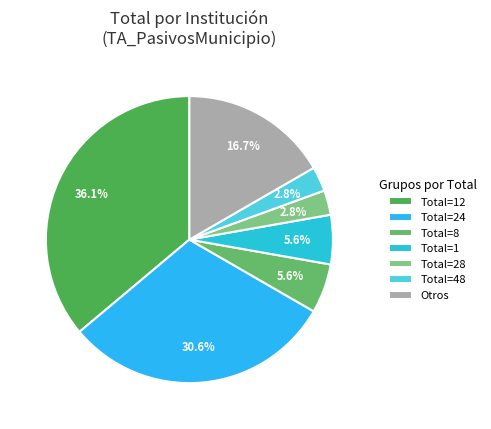

How many segments does this pie chart have?

7